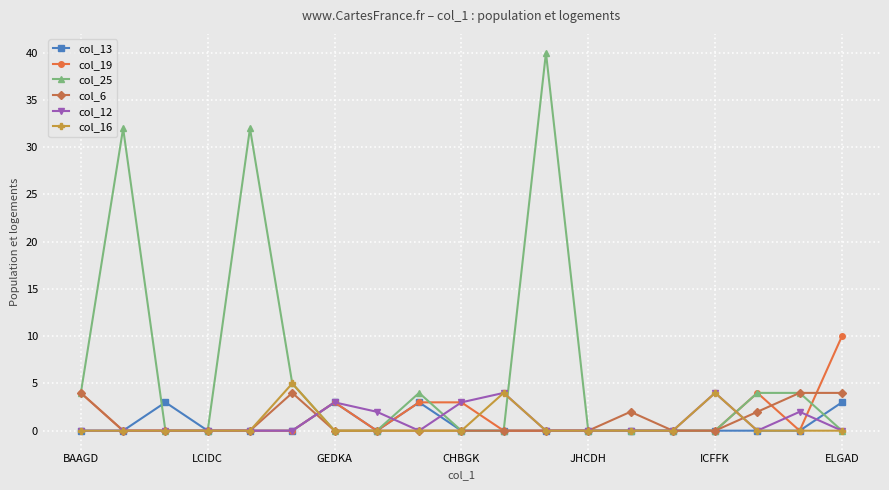

True or false: col_25 has more than 1 interior local peaks.

True